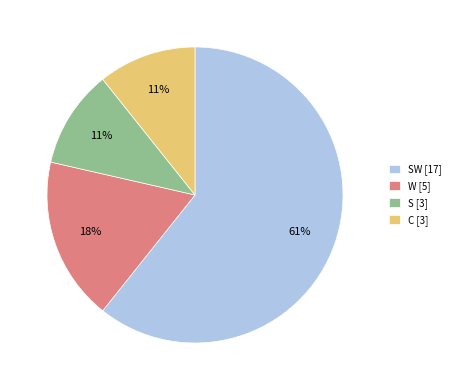

How many segments does this pie chart have?

4